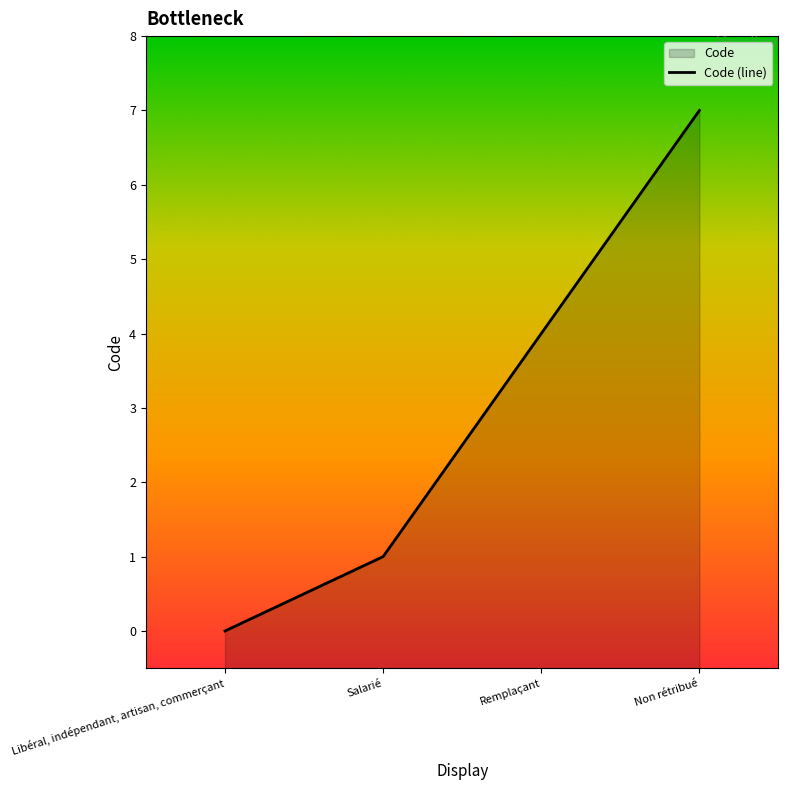

Between Libéral, indépendant, artisan, commerçant and Remplaçant, which is larger?

Remplaçant